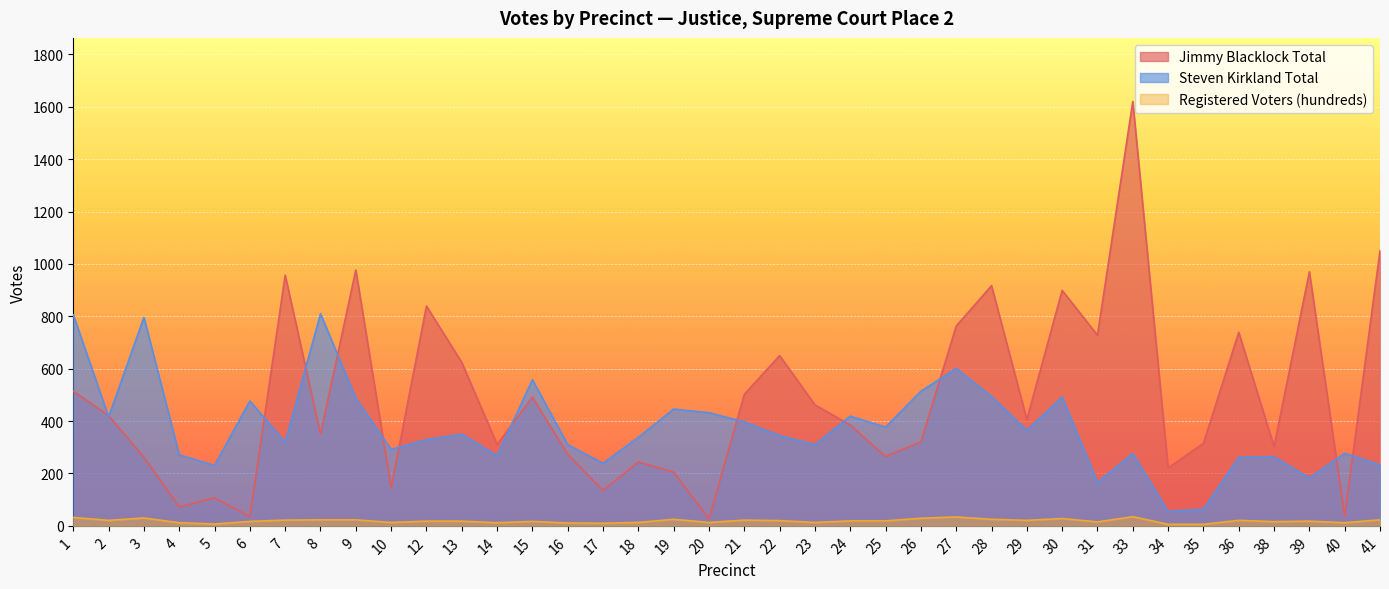

The value of Steven Kirkland Total at 17 is 239. True or false?

True